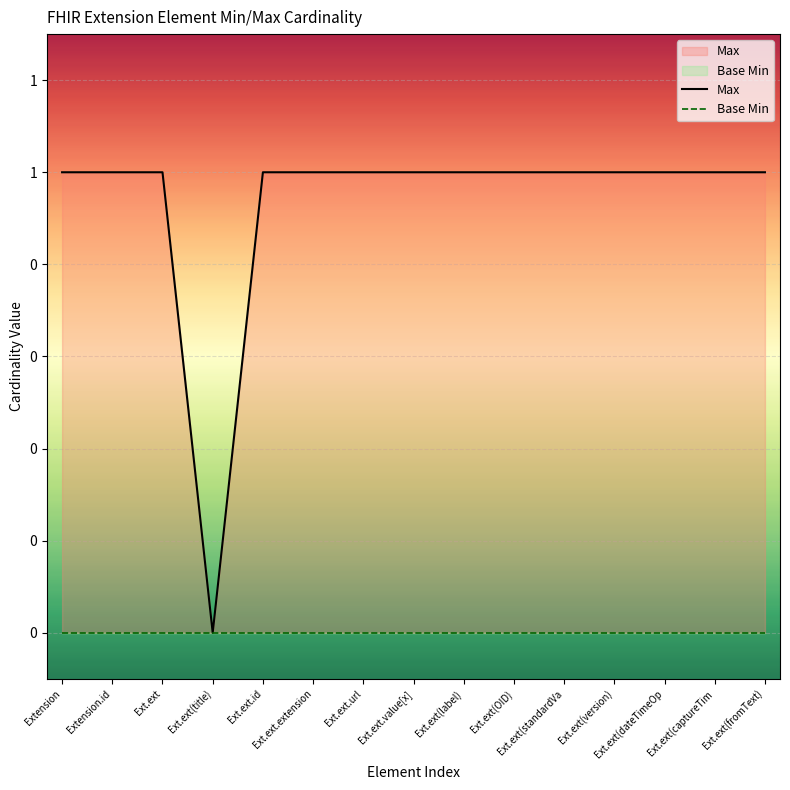

True or false: Max and Base Min cross at least once.

False